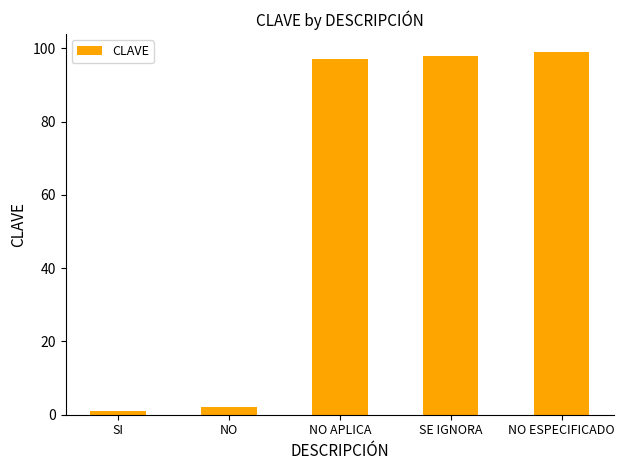

What is the change in value from NO APLICA to SE IGNORA?

+1